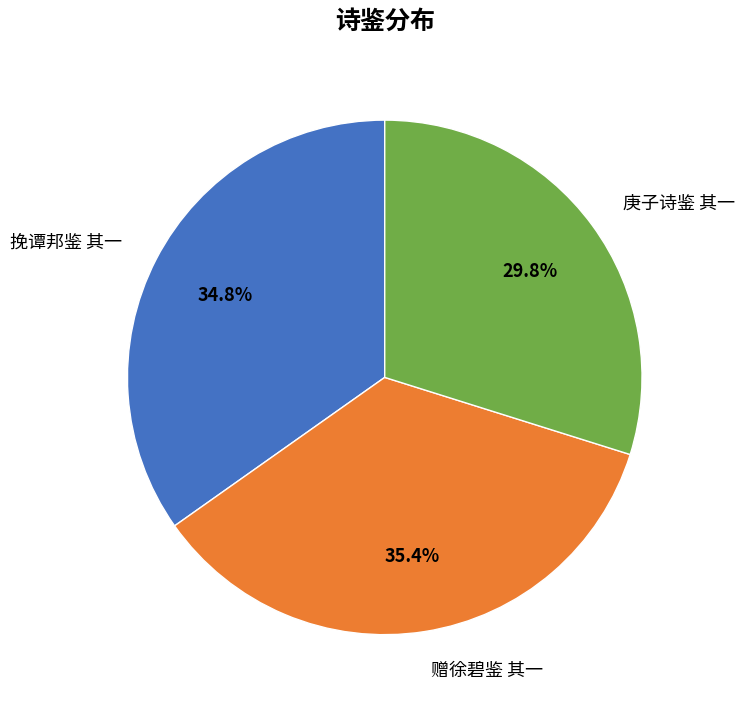

Rank the categories by value from lowest to highest.

庚子诗鉴 其一, 挽谭邦鉴 其一, 赠徐碧鉴 其一